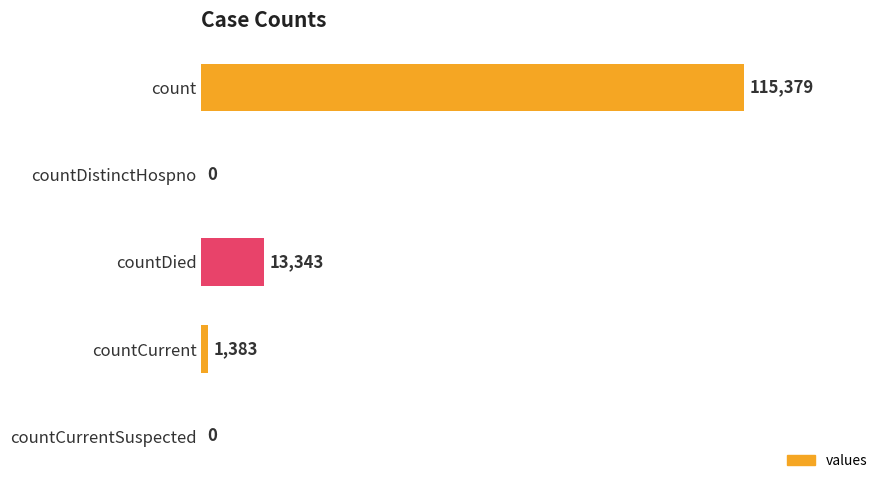

The value at countDied is 20249. True or false?

False